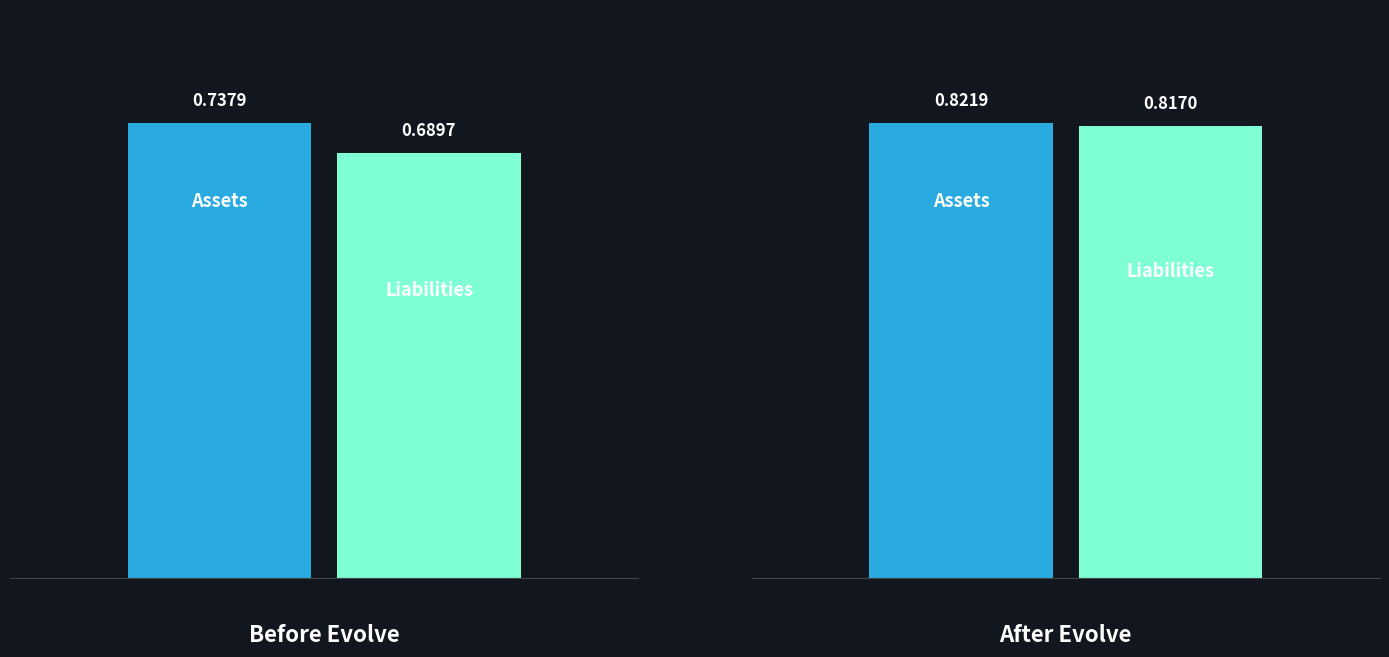

True or false: Liabilities has a value of 0.7 at Spec-Befor Eolve.

True